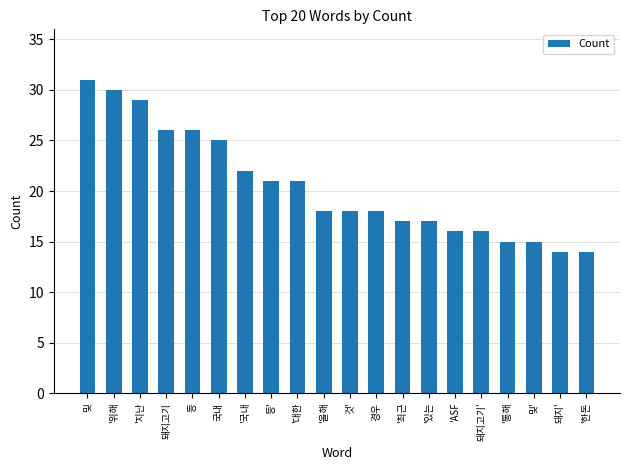

What position from the right is '최근?

8